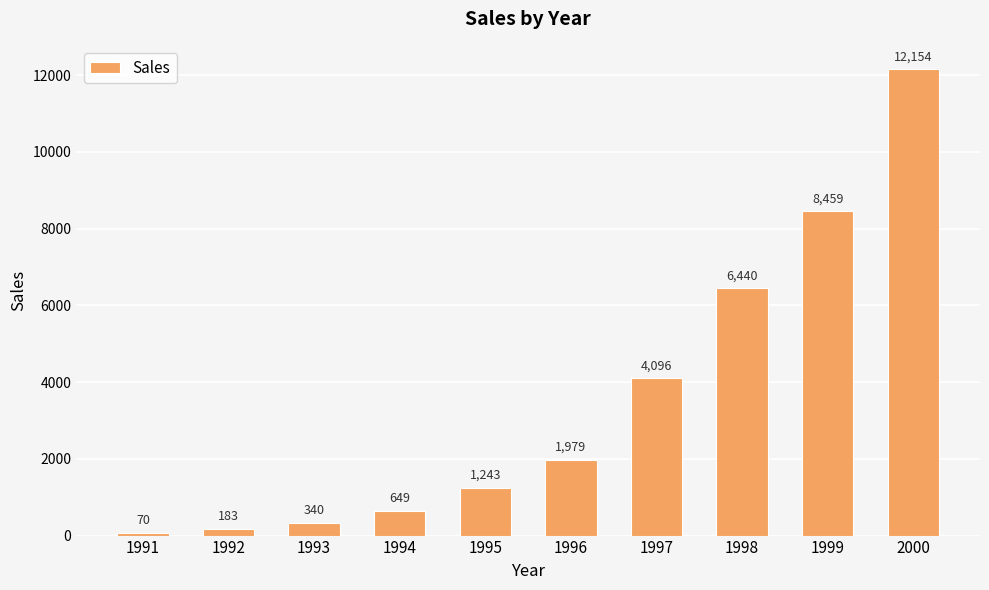

What is the value of the 5th bar from the left?

1243